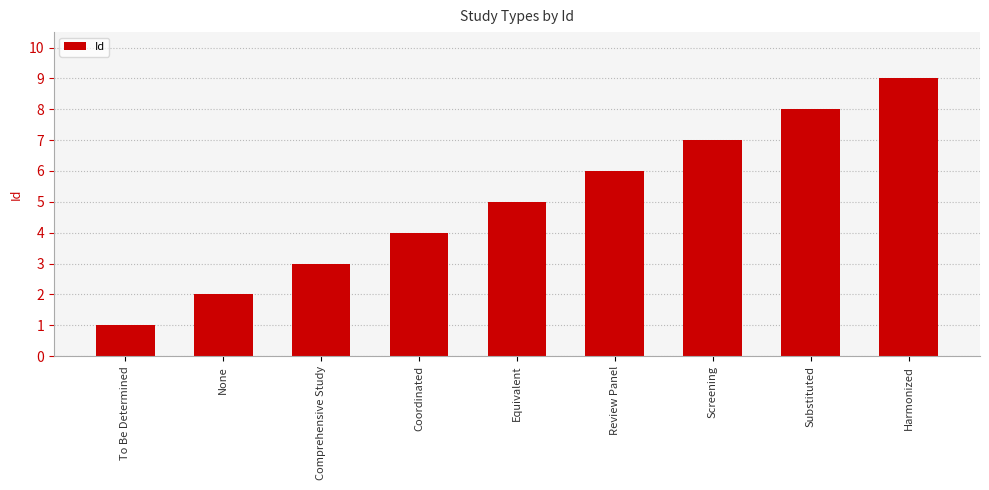

What is the label of the 5th bar from the right?

Equivalent